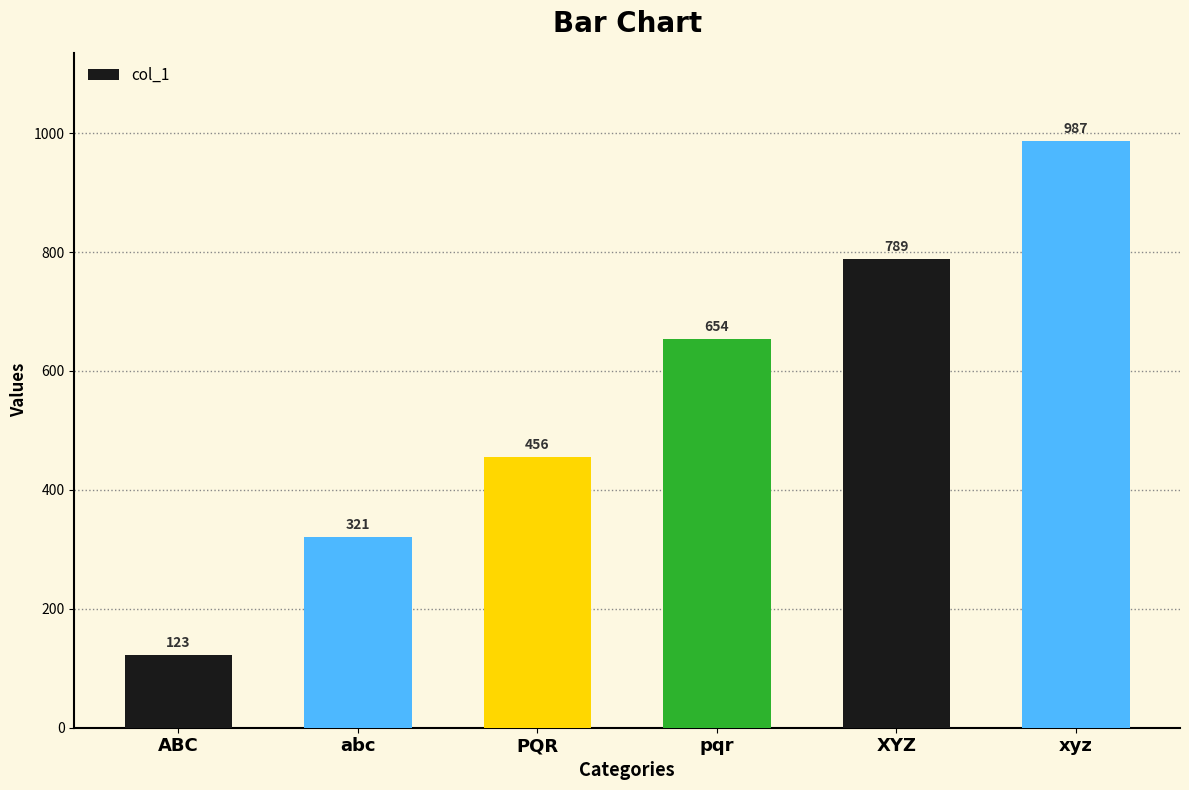

List the labels in order of value, largest first.

xyz, XYZ, pqr, PQR, abc, ABC